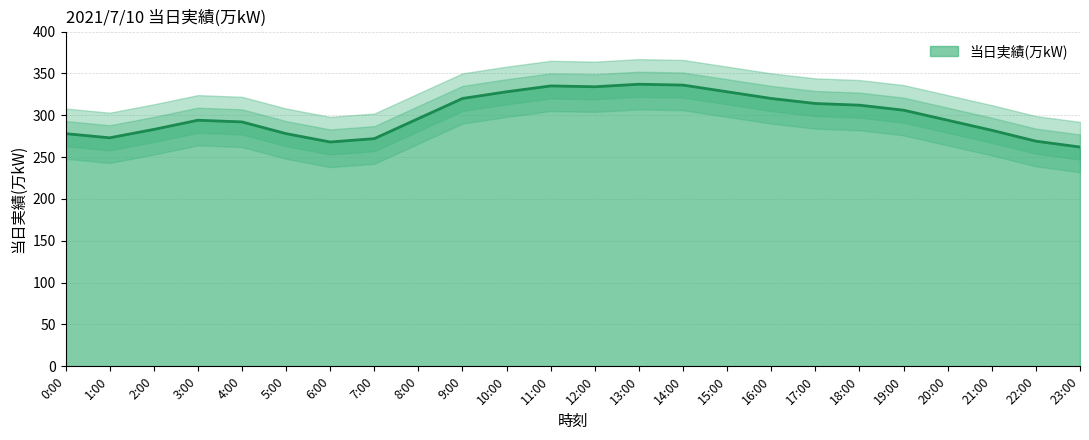

How many categories are shown in the chart?

24